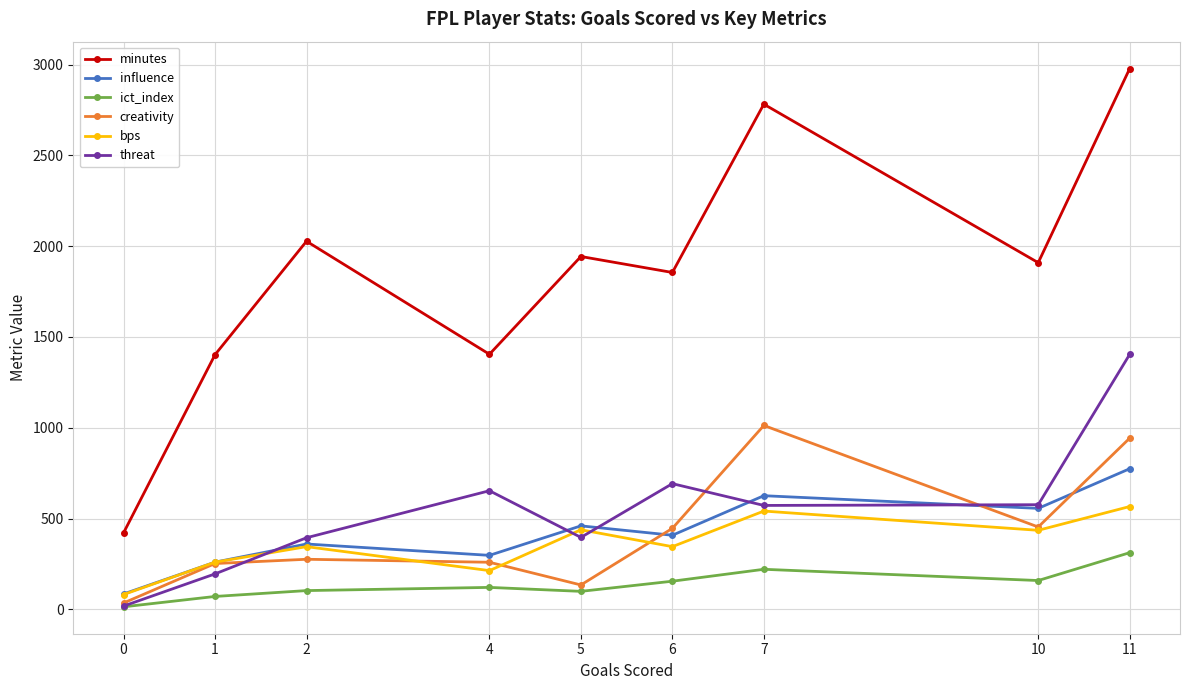

What is the minimum value shown in the chart?

13.7